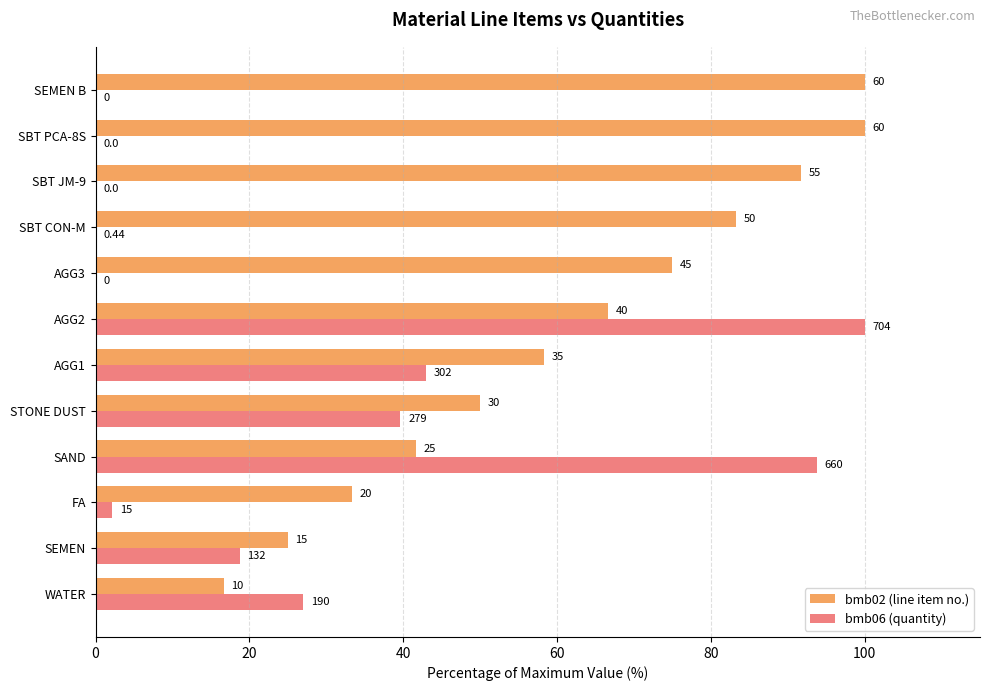

What are all the series names shown in the legend?

bmb02 (line item no.), bmb06 (quantity)